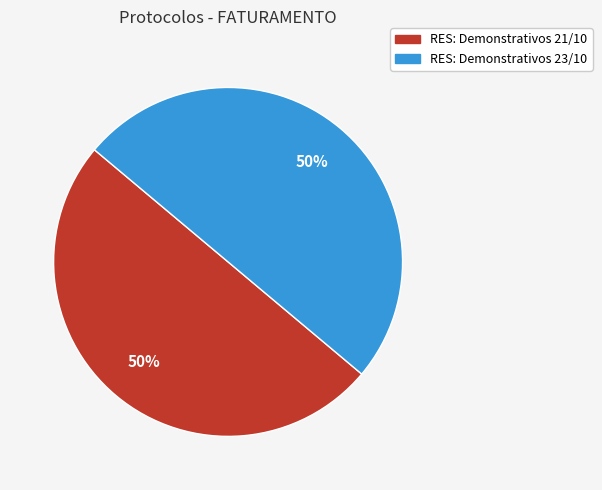

Is the sum of RES: Demonstrativos 21/10 and RES: Demonstrativos 23/10 greater than half?

Yes